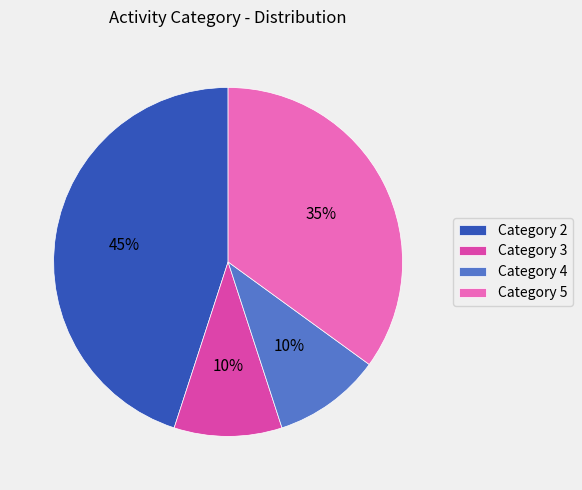

What is the largest slice in the pie chart?

Category 2